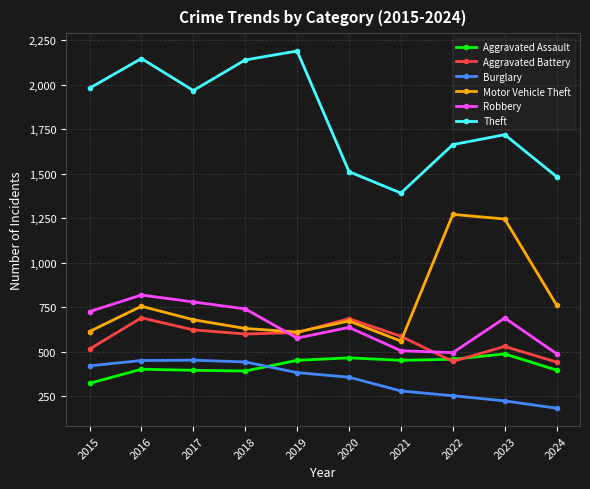

List the series in order of their peak value, highest first.

Theft, Motor Vehicle Theft, Robbery, Aggravated Battery, Aggravated Assault, Burglary